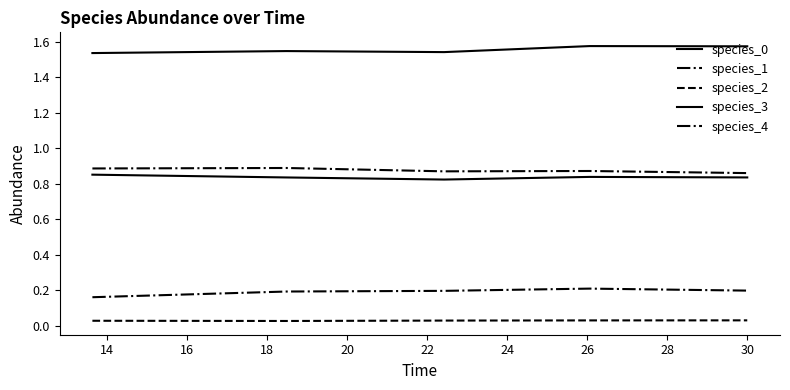

List the series in order of their peak value, highest first.

species_3, species_1, species_0, species_4, species_2